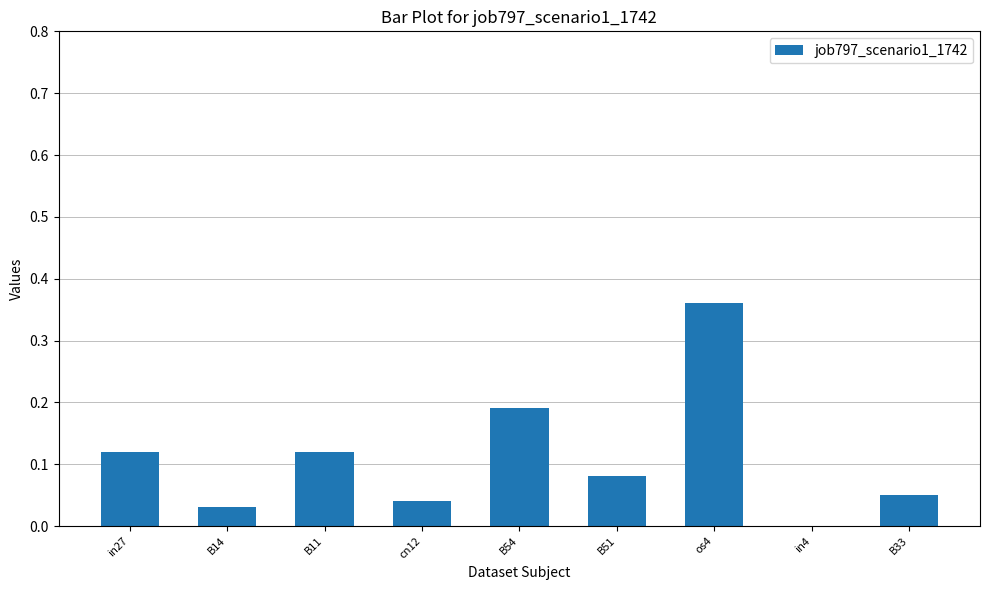

What is the sum of all values?

1.0